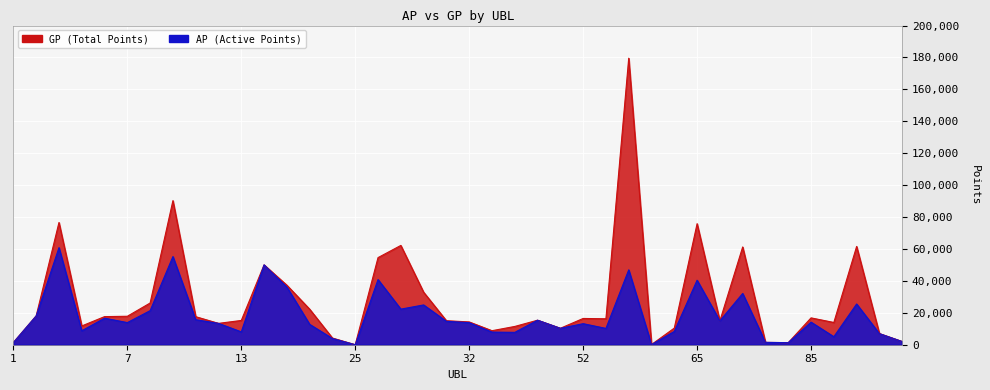

List the series in order of their peak value, highest first.

GP, AP